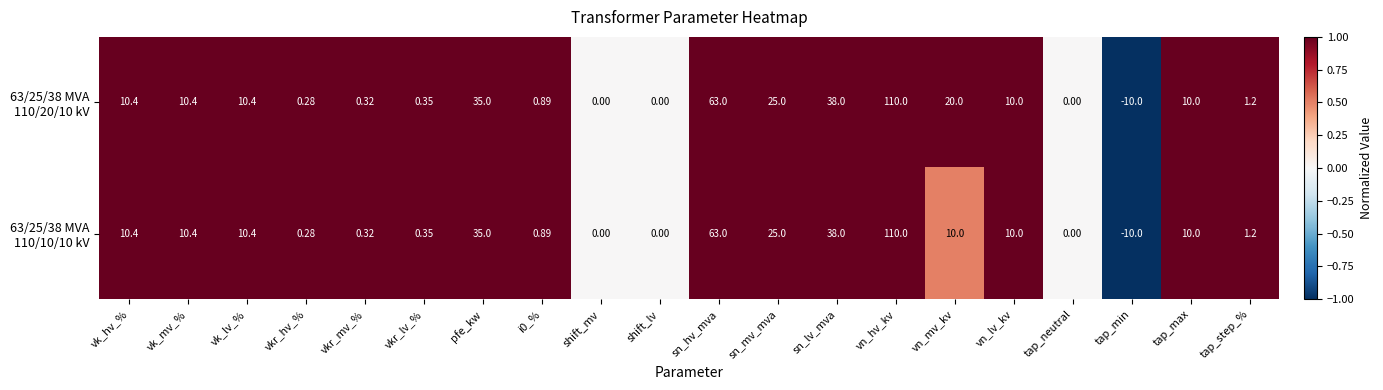

At which category does the chart reach its peak across all series?

vn_hv_kv